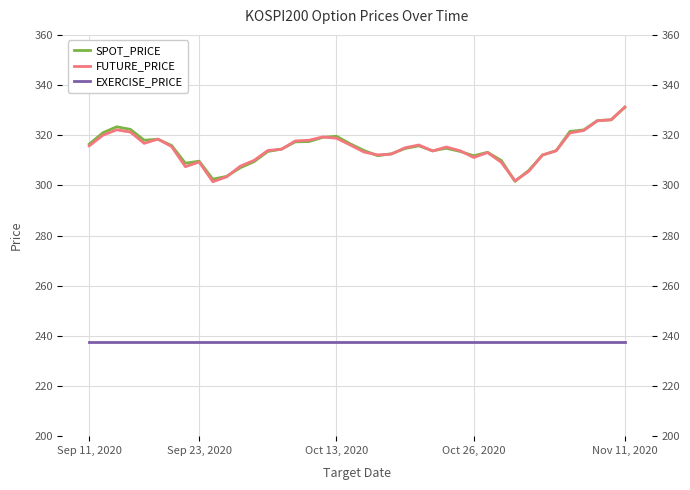

Which series has the widest spread of values?

FUTURE_PRICE